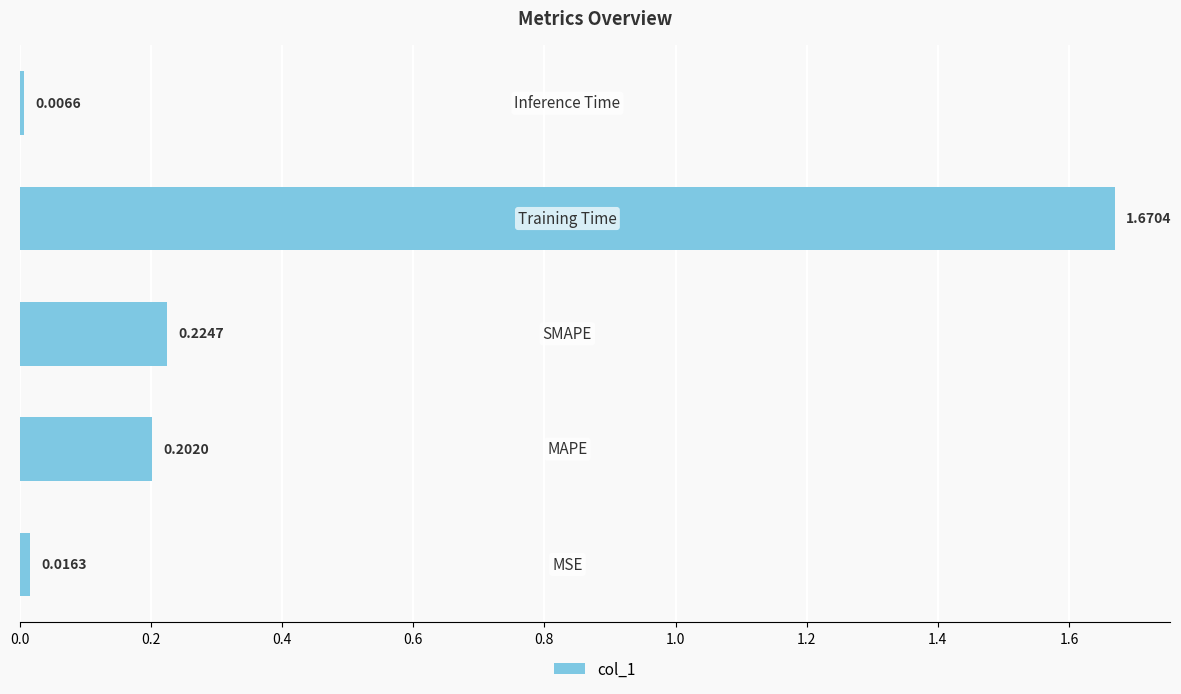

What is the average value?

0.4